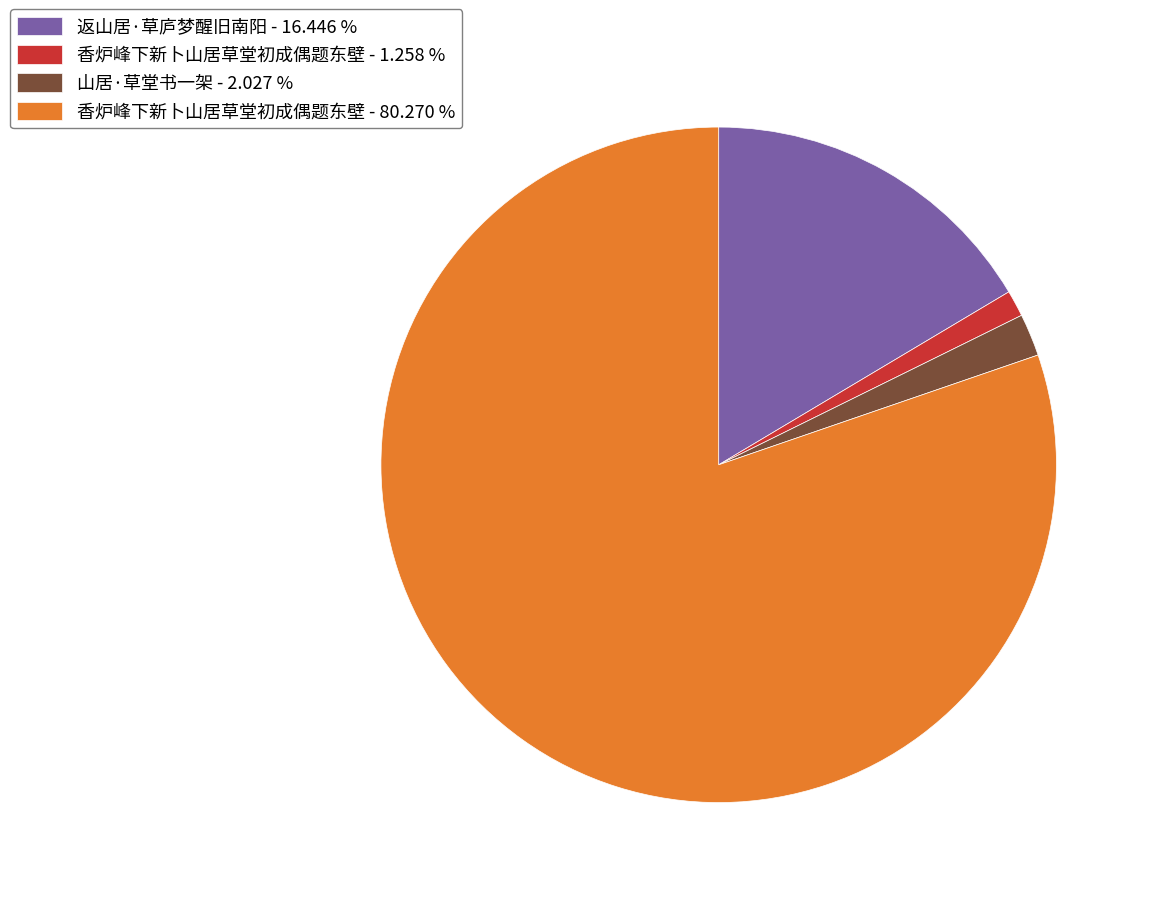

What is the ratio of the value at 返山居·草庐梦醒旧南阳 - 16.446 % to the value at 山居·草堂书一架 - 2.027 %?

8.1